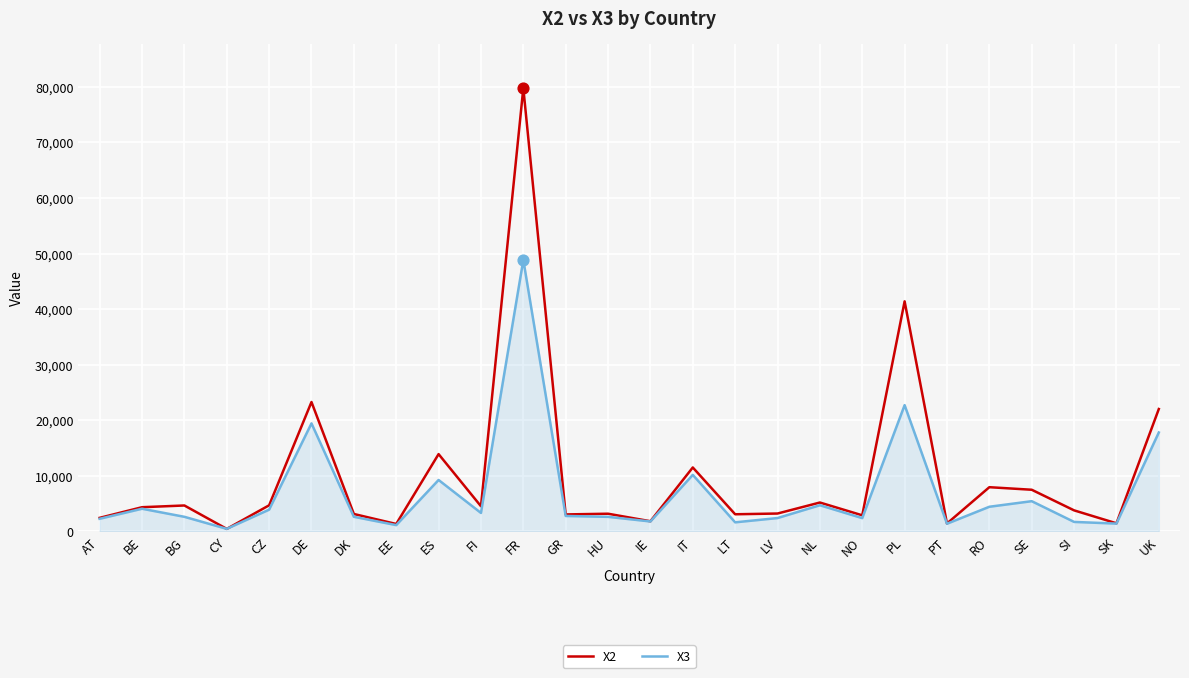

What is the total value across all series at SE?

12949.6